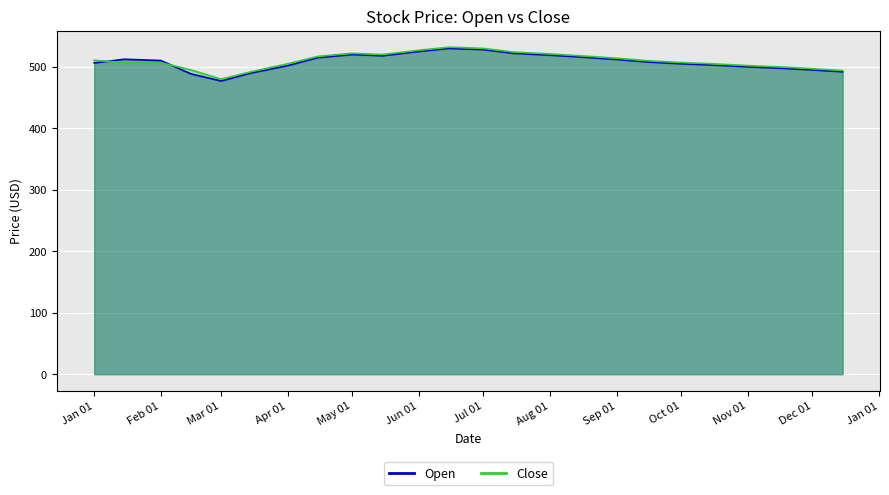

Which series has the largest total across all categories?

Close